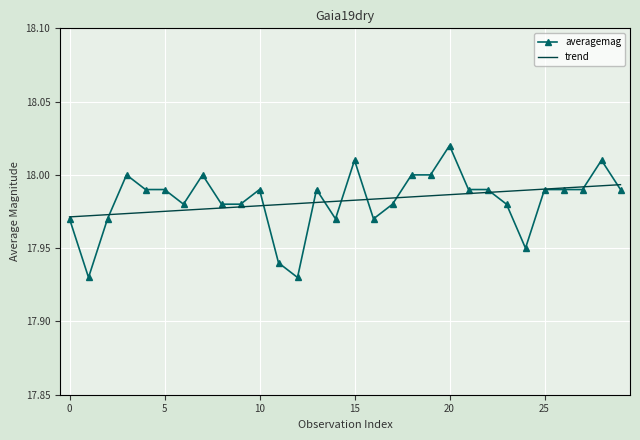

How many averagemag values are between 17 and 18?

27